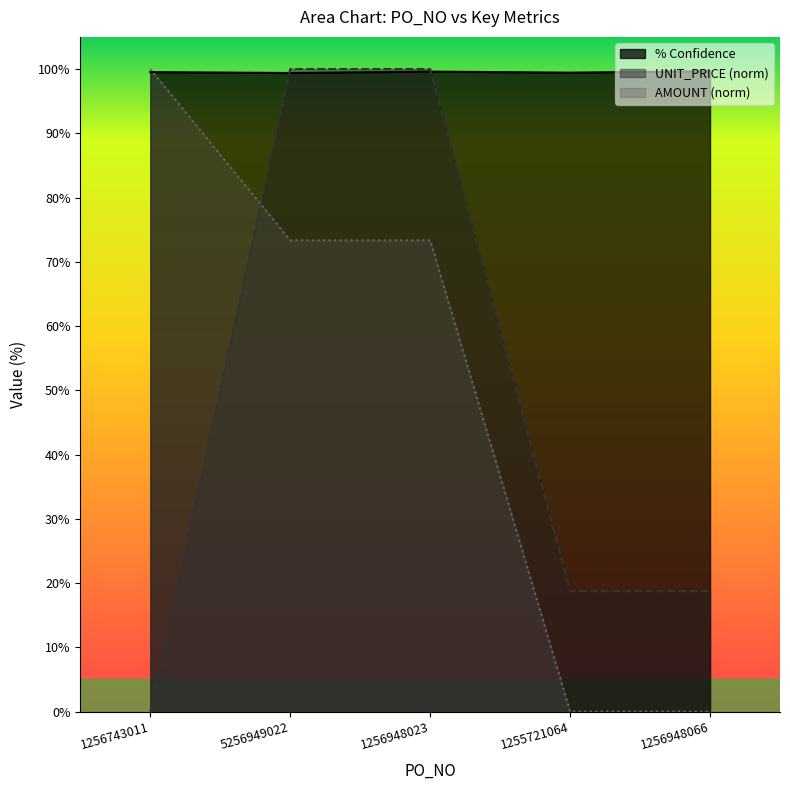

Is the value of % Confidence at 1255721064 greater than the value of AMOUNT at 1256743011?

No